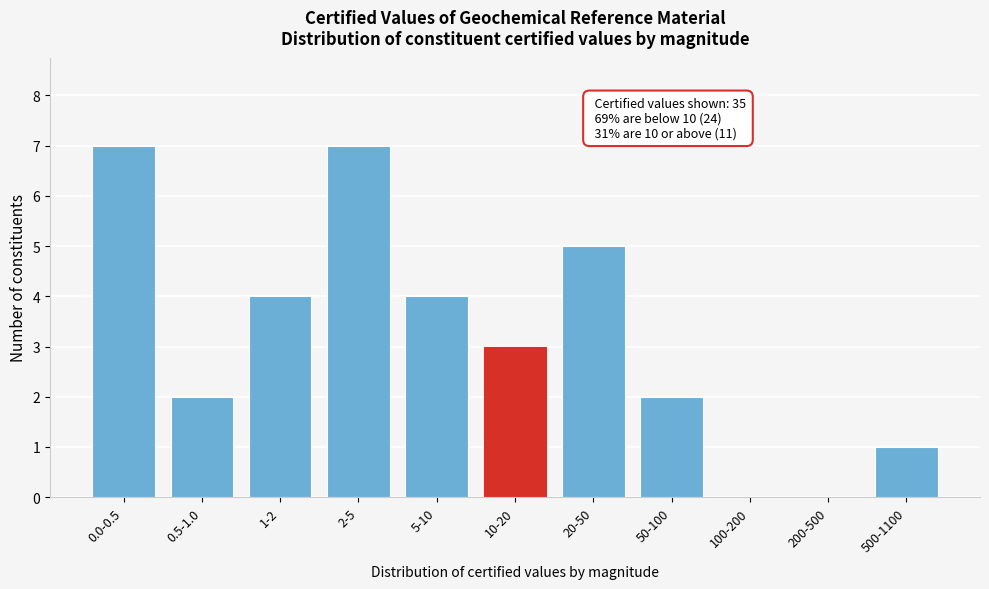

Reading right to left, what are all the values shown in this chart?

500-1100=1	200-500=0	100-200=0	50-100=2	20-50=5	10-20=3	5-10=4	2-5=7	1-2=4	0.5-1.0=2	0.0-0.5=7